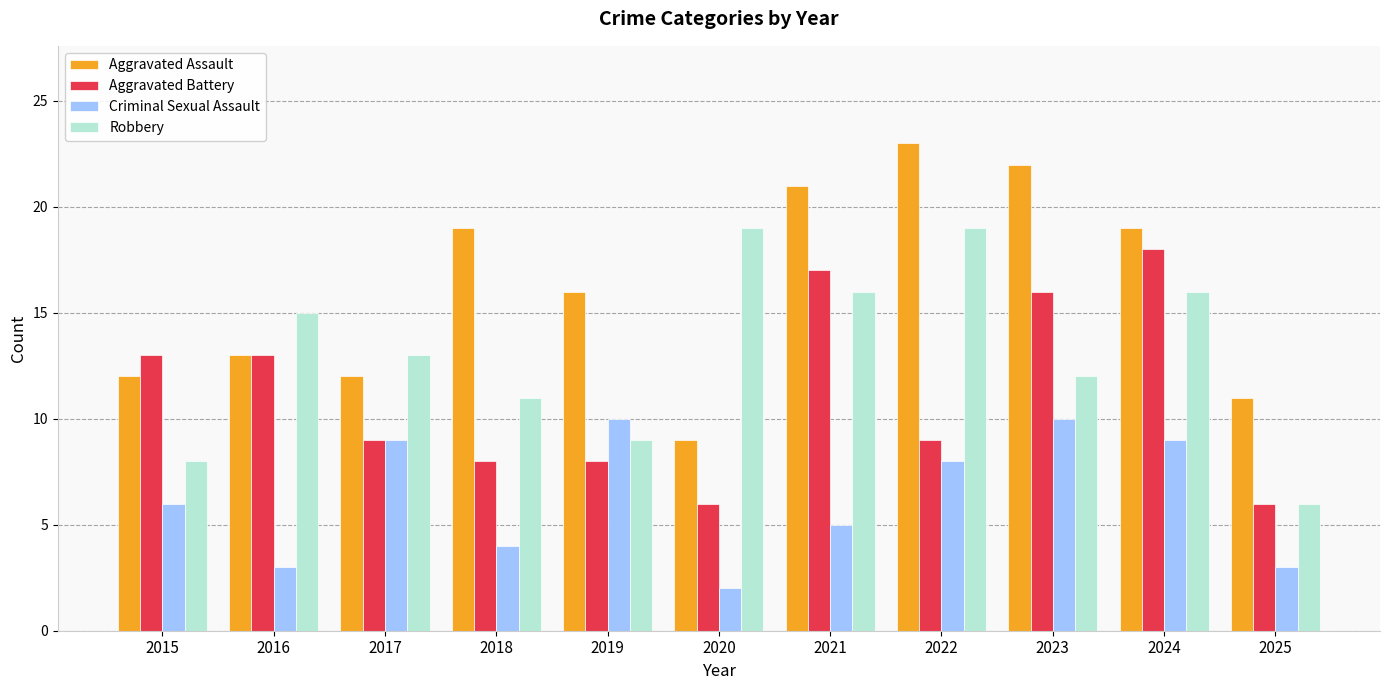

What value does the Aggravated Battery series have at 2024, to the nearest 10?

20